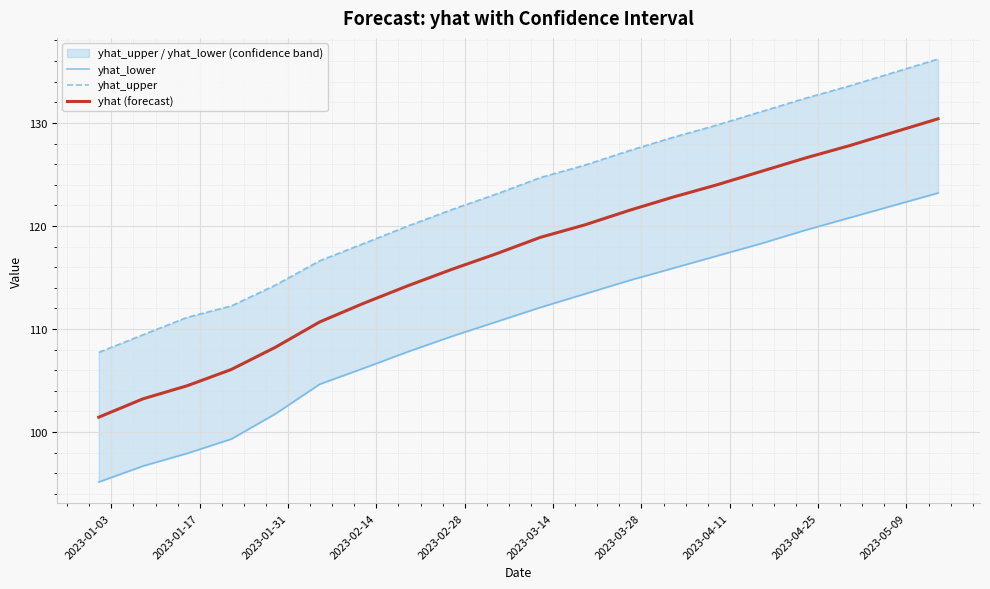

True or false: yhat_lower and yhat (forecast) intersect in this chart.

False